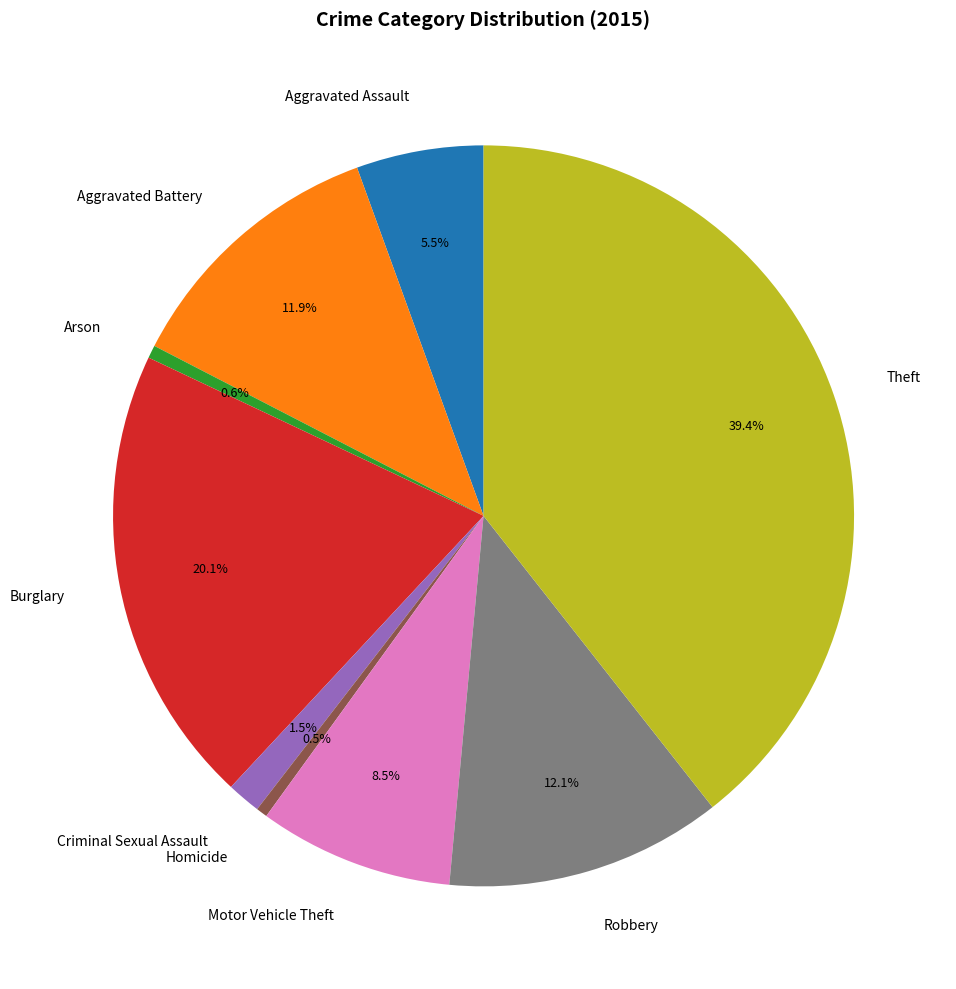

True or false: Aggravated Assault accounts for 1% of the total.

False